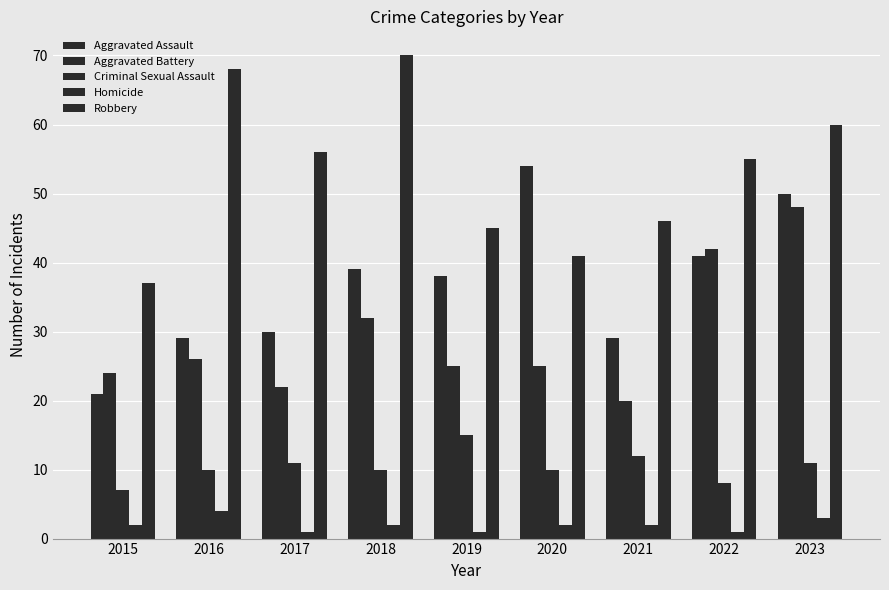

At which category does the chart reach its minimum across all series?

2017